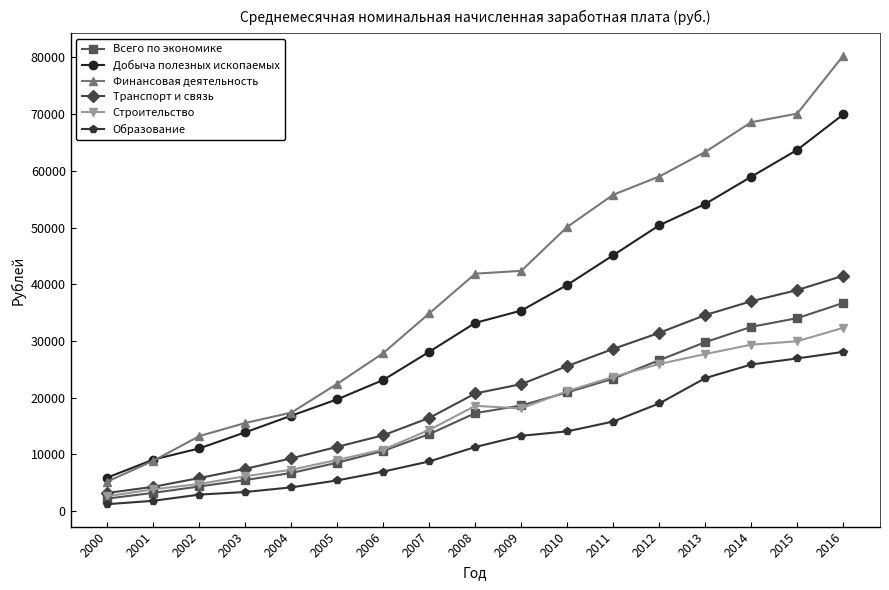

What are all the series names shown in the legend?

Всего по экономике, Добыча полезных ископаемых, Финансовая деятельность, Транспорт и связь, Строительство, Образование